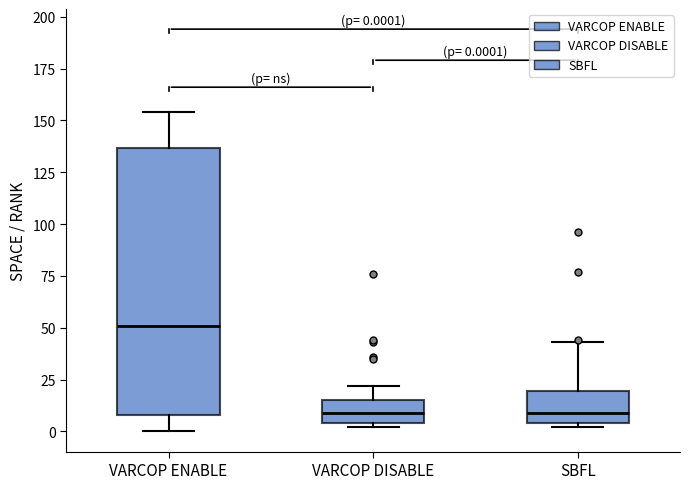

Which box's median line is the highest?

VARCOP ENABLE